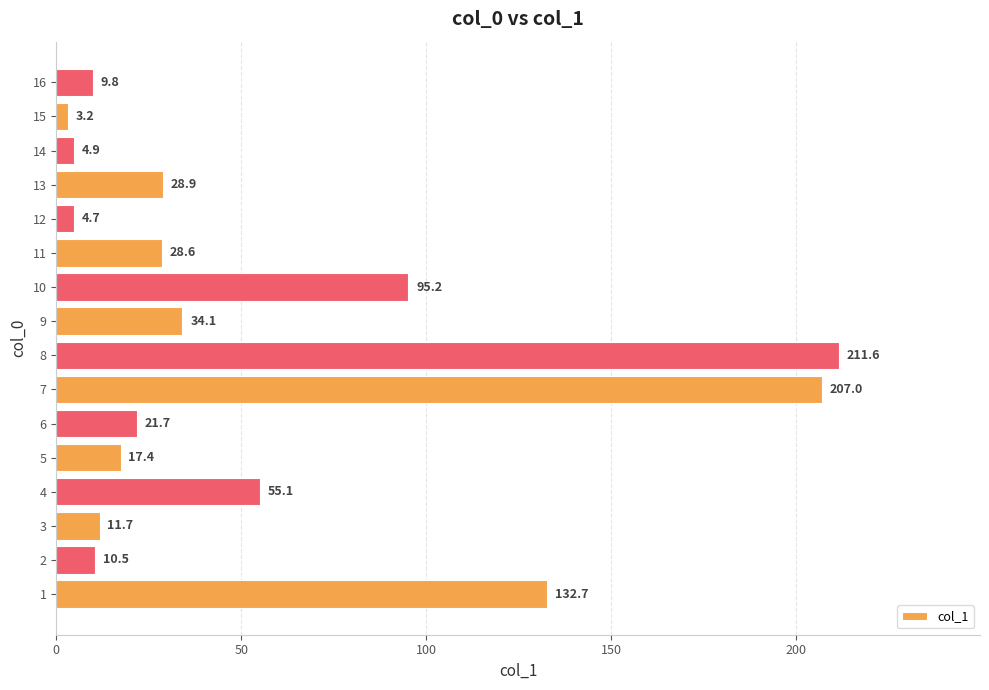

Are the bars horizontal?

Yes